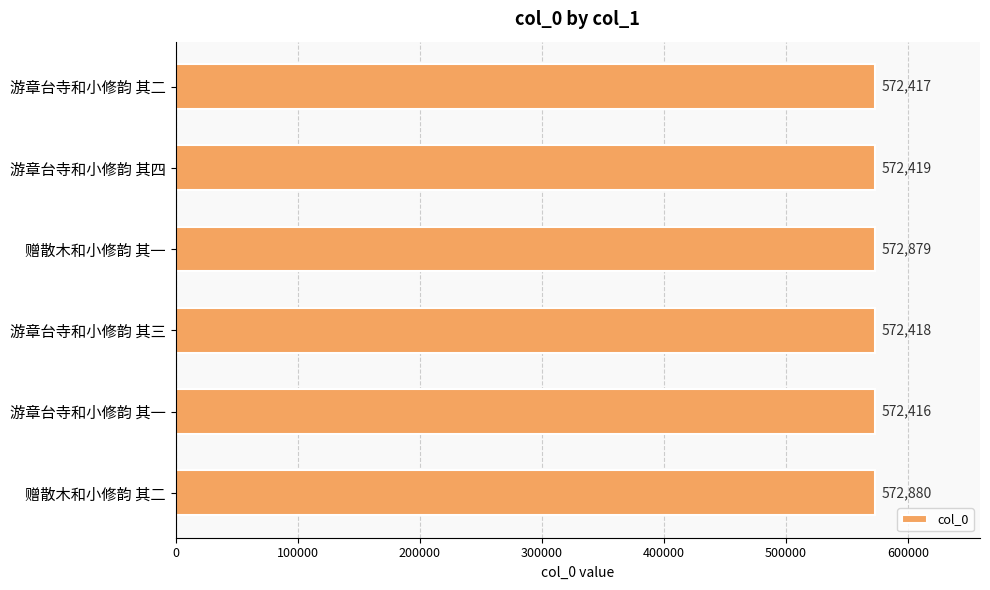

What is the average value?

572572